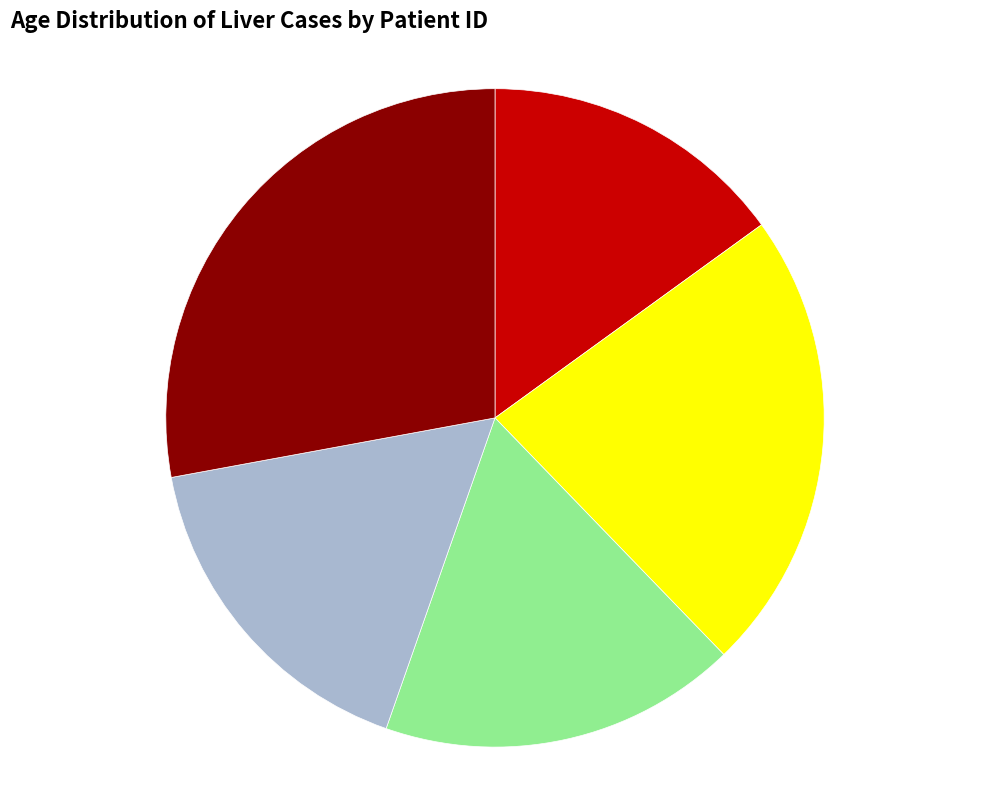

Is there any slice that represents more than half of the pie?

No